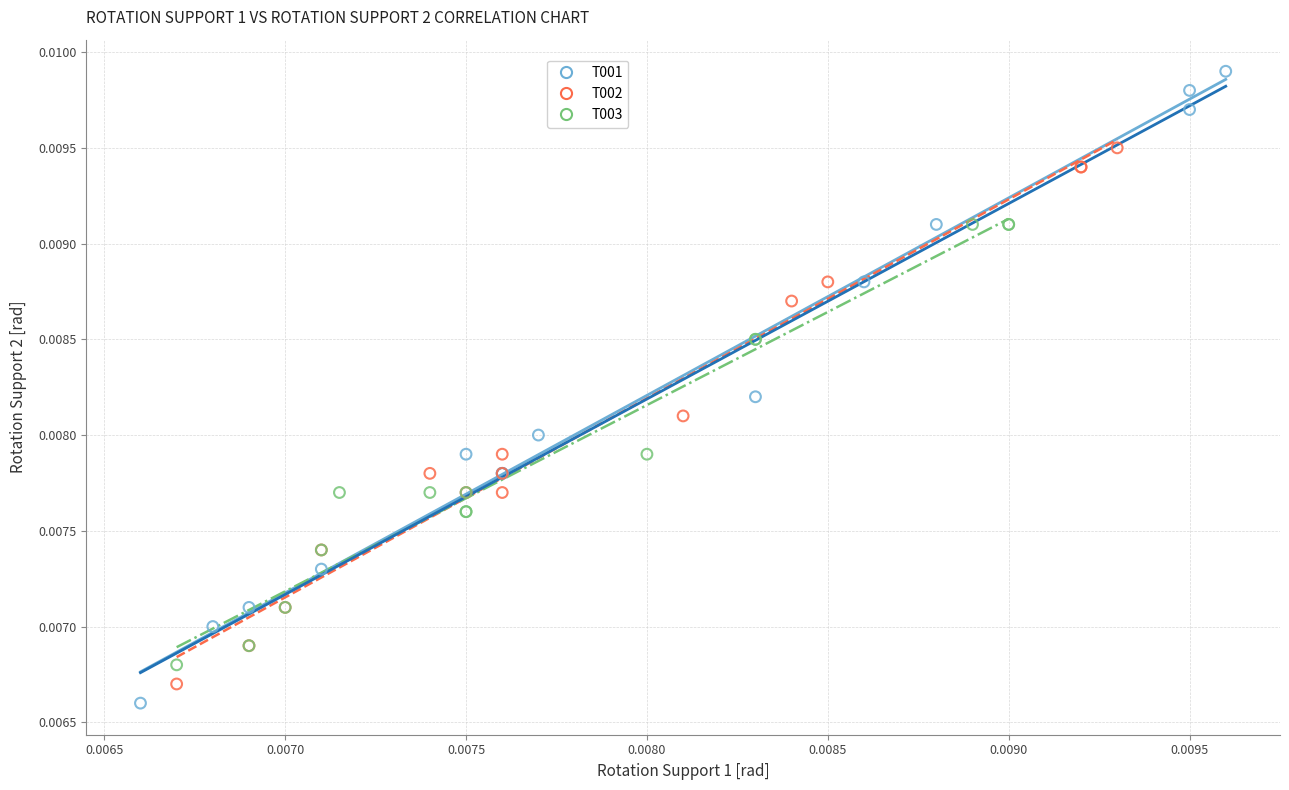

Which series contains the highest Y value?

T001